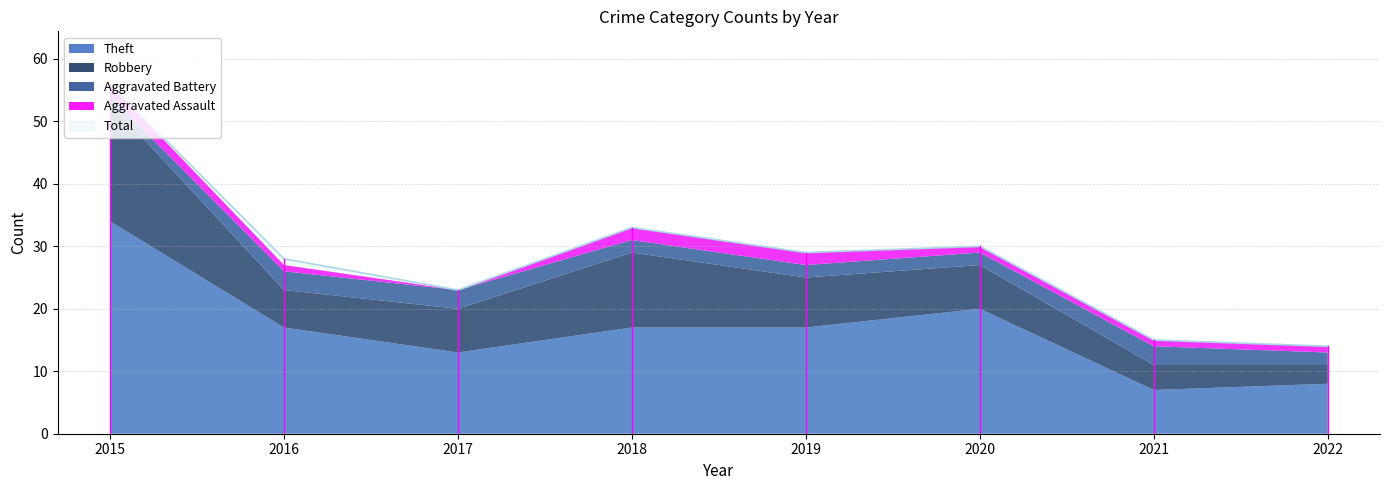

Reading left to right, list all the values displayed in this chart.

Aggravated Assault: 2	1	0	2	2	1	1	1
Aggravated Battery: 1	3	3	2	2	2	3	2
Robbery: 19	6	7	12	8	7	4	3
Theft: 34	17	13	17	17	20	7	8
Total: 56	28	23	33	29	30	15	14